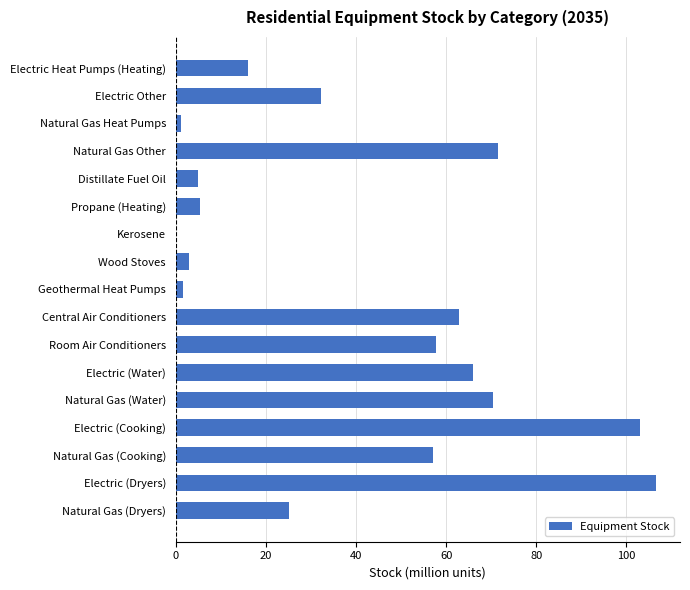

Which label corresponds to the largest value in the chart?

Electric (Dryers)